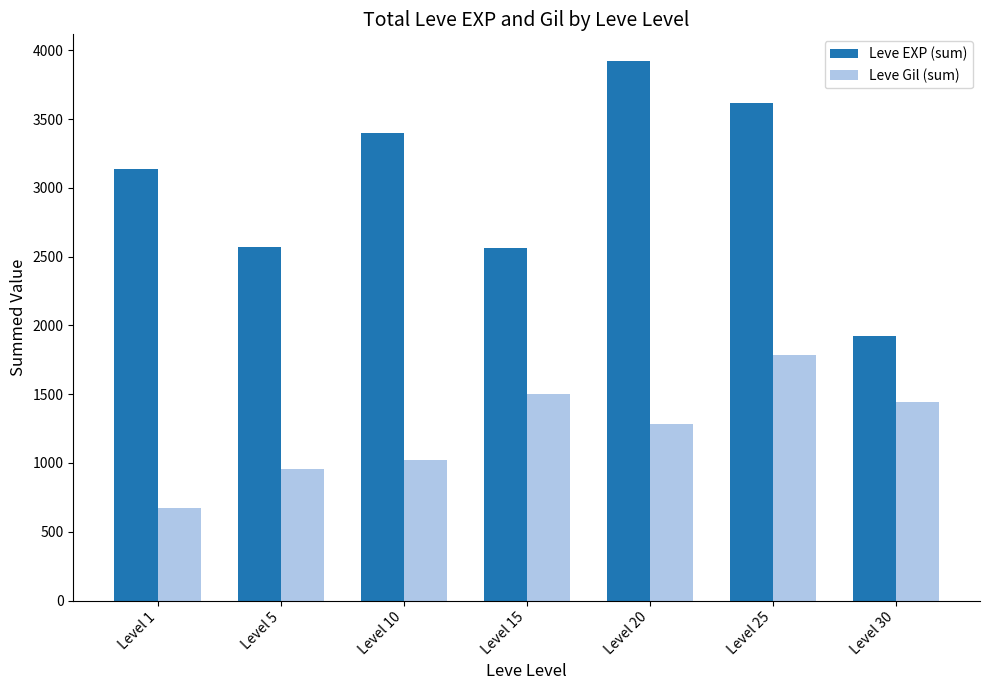

How many values in the Leve EXP (sum) series are below 3140?

3